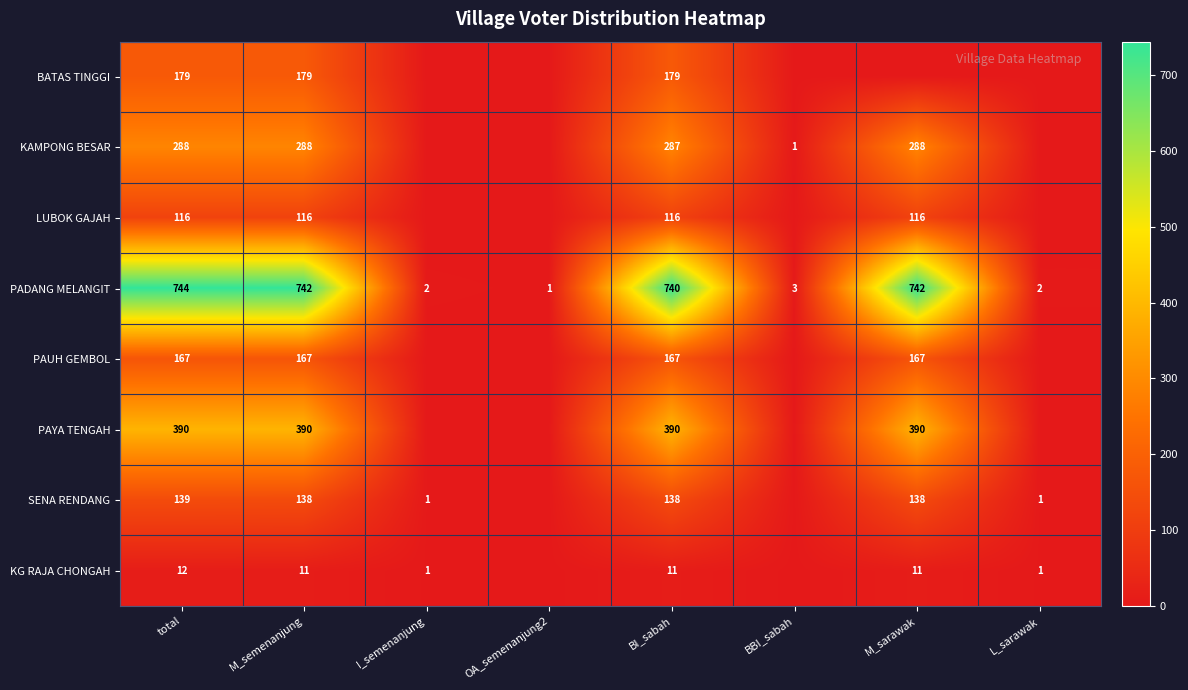

At total, list the series in order from smallest to largest.

KG RAJA CHONGAH, LUBOK GAJAH, SENA RENDANG, PAUH GEMBOL, BATAS TINGGI, KAMPONG BESAR, PAYA TENGAH, PADANG MELANGIT